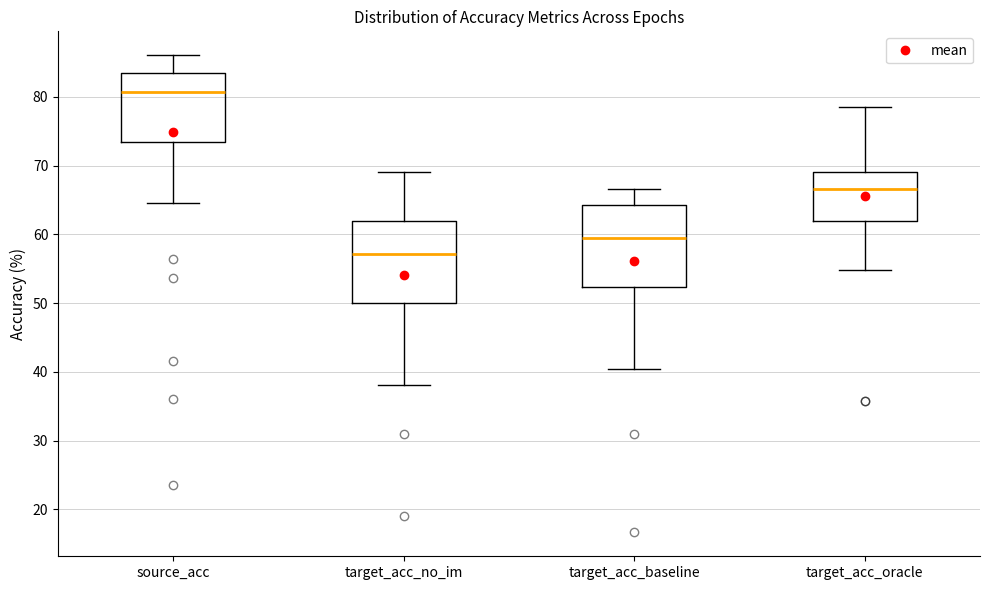

Reading left to right, transcribe this box plot: for each box, give where its median line is, the range the box spans, and where its two whiskers end, as read against the y-axis. The values are not printed on the chart, so give them approximately, as read against the axis.

source_acc: median 81, box 73 to 83, whiskers 65 to 86
target_acc_no_im: median 57, box 50 to 62, whiskers 38 to 69
target_acc_baseline: median 60, box 52 to 64, whiskers 40 to 67
target_acc_oracle: median 67, box 62 to 69, whiskers 55 to 79